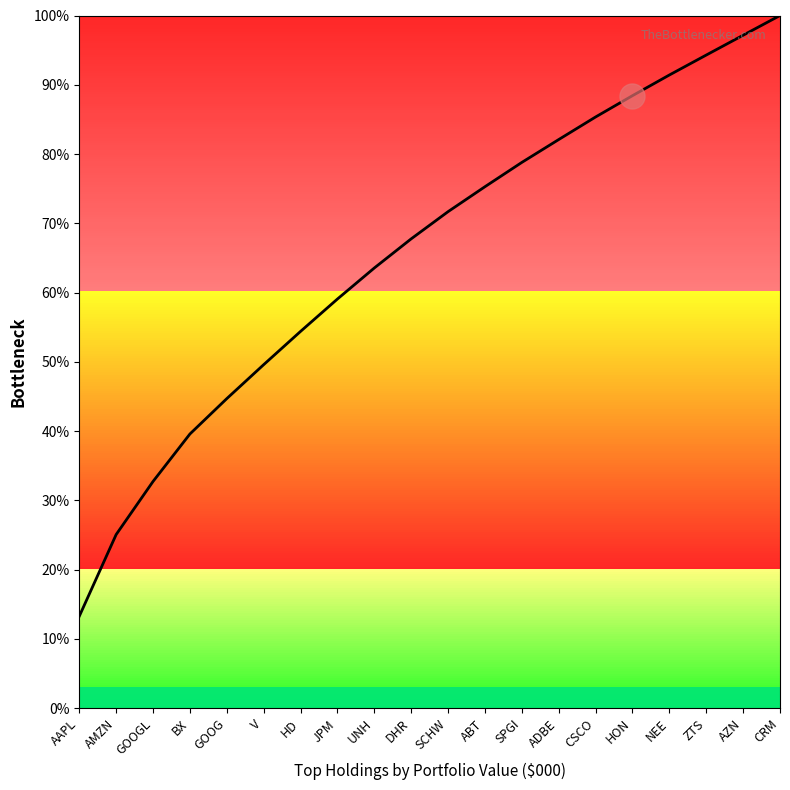

What is the change in value from AMZN to CRM?

+74.9